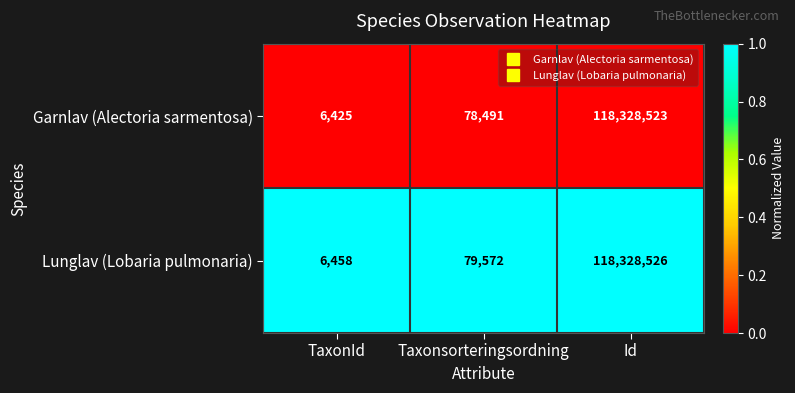

Rank the categories by Lunglav (Lobaria pulmonaria) value from lowest to highest.

TaxonId, Taxonsorteringsordning, Id